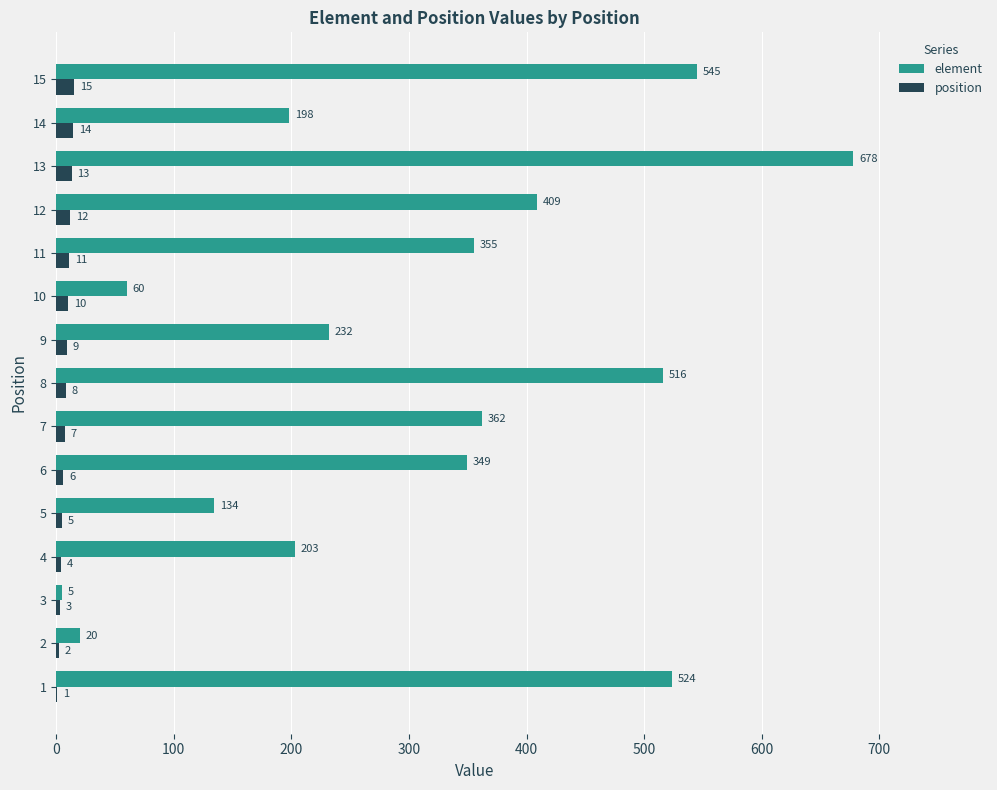

What is the total value across all series at 8?

524